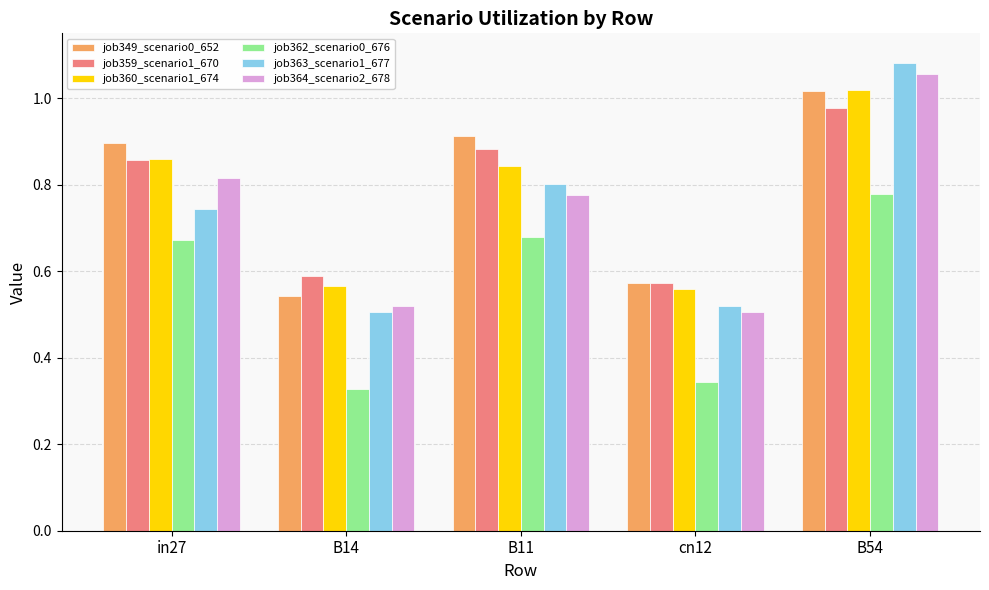

True or false: job349_scenario0_652 has a value of 0.8 at cn12.

False